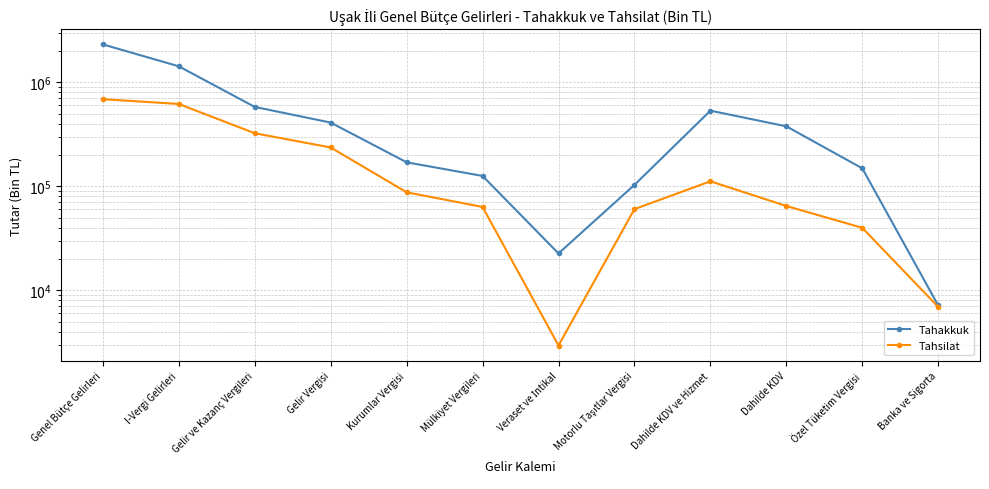

At which label is Tahakkuk closest to 1162387?

I-Vergi Gelirleri